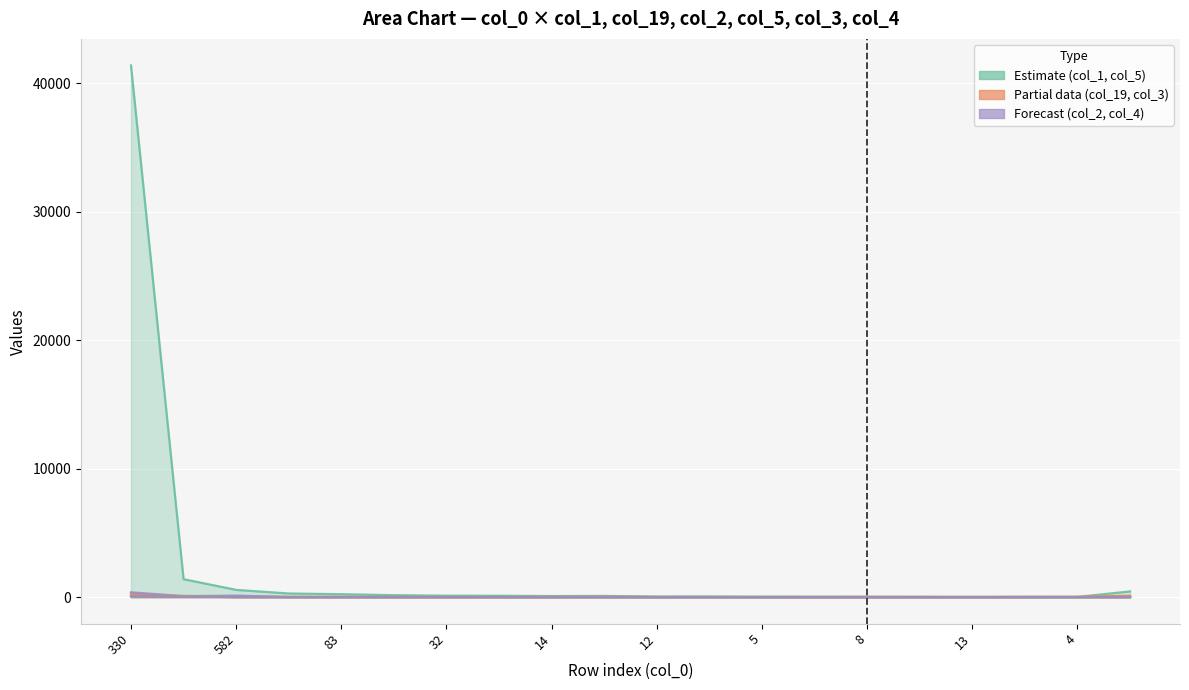

The col_4 series shows 0.5 at 173. True or false?

True